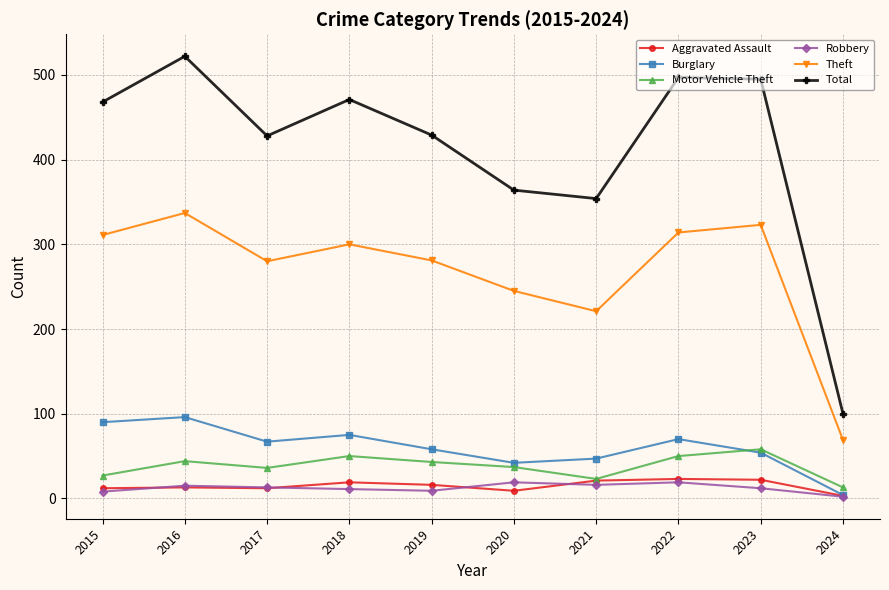

Between 2021 and 2022, which series saw the biggest shift?

Total